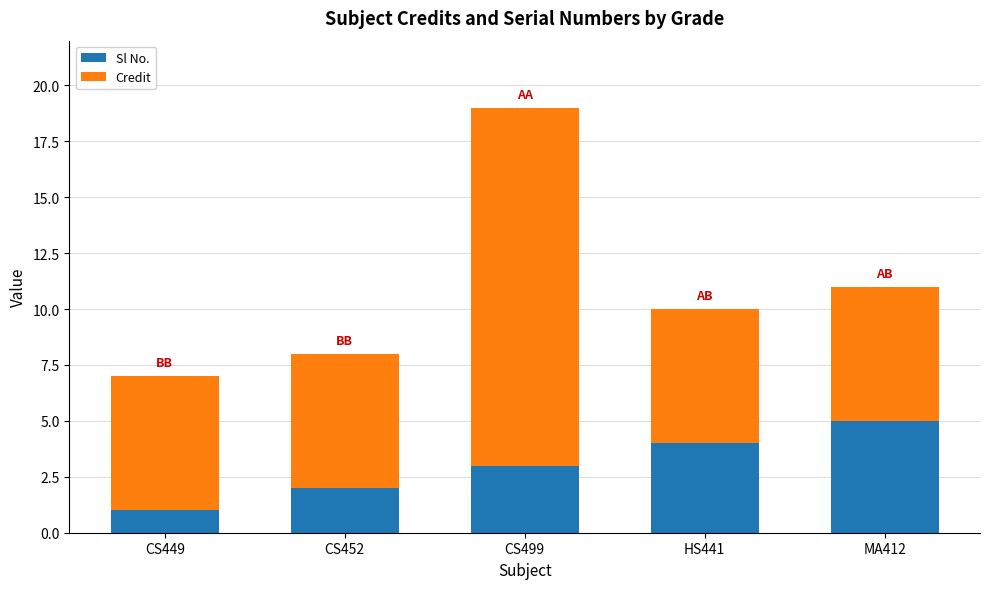

What is the sum of the Sl No. values at CS452 and CS499?

5